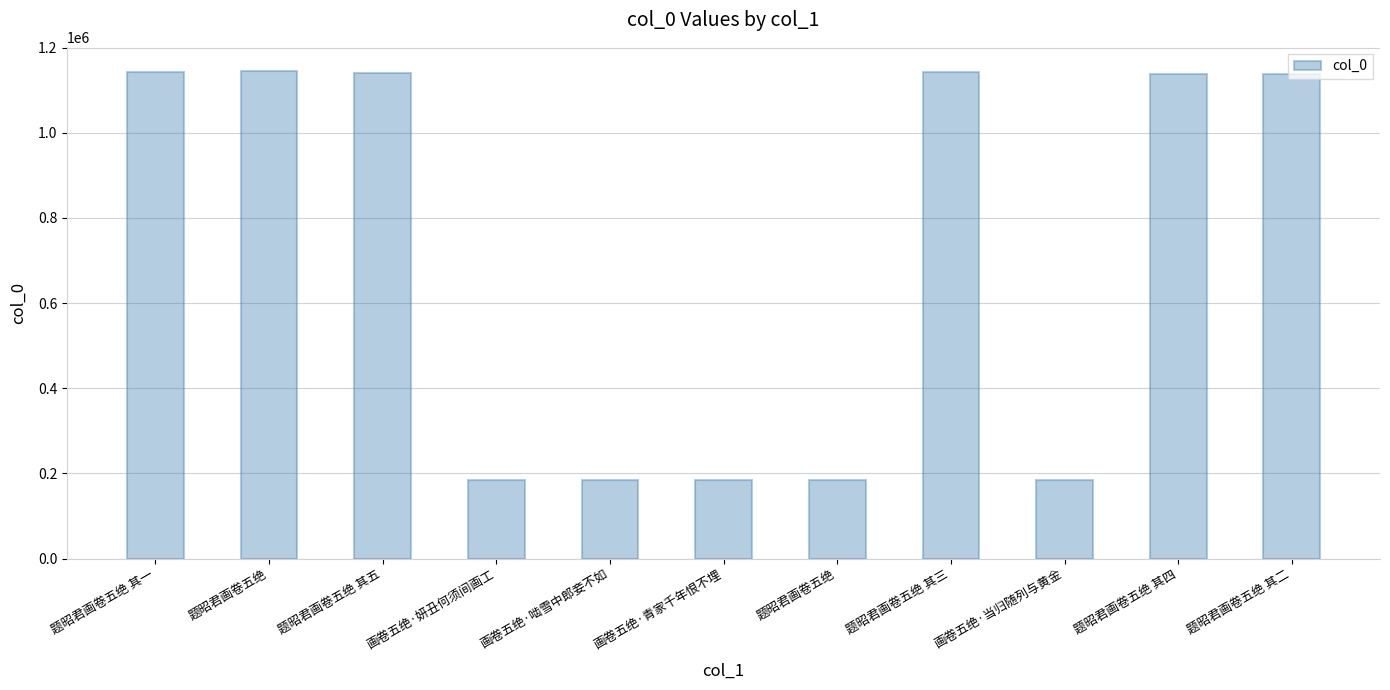

How many data points are less than 1138788?

5